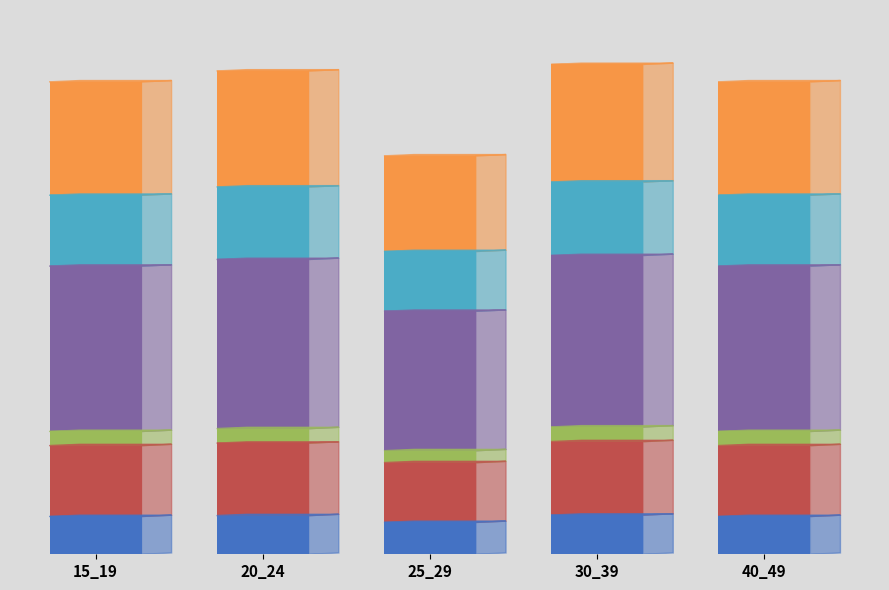

The Layer 3 series shows 0.2 at 25_29. True or false?

False